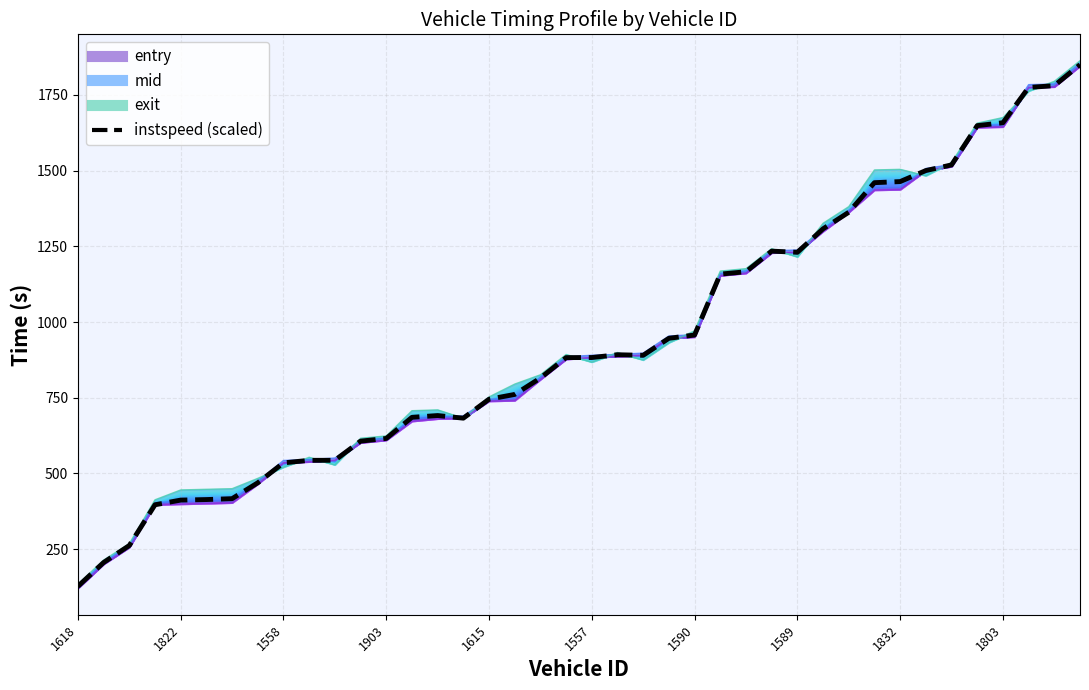

What is the ratio of the value at 23 to the value at 30?

0.7